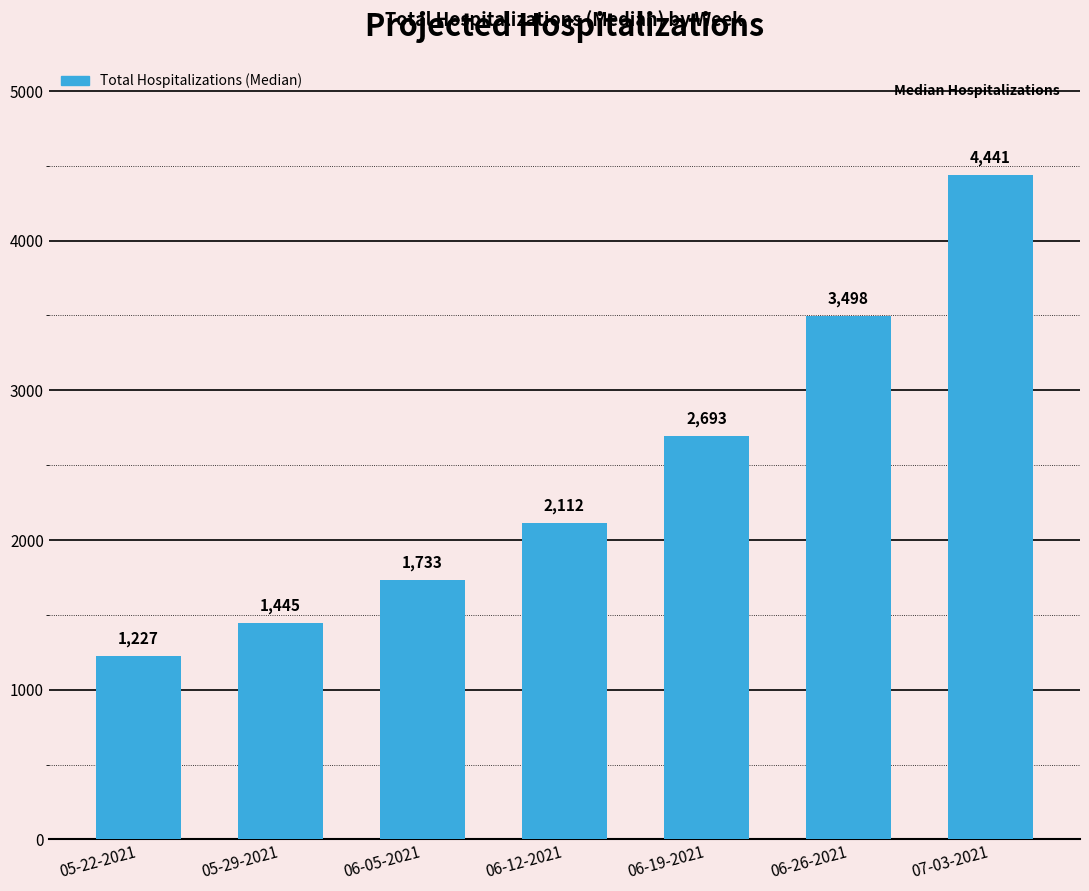

At which category does the chart reach its peak across all series?

07-03-2021